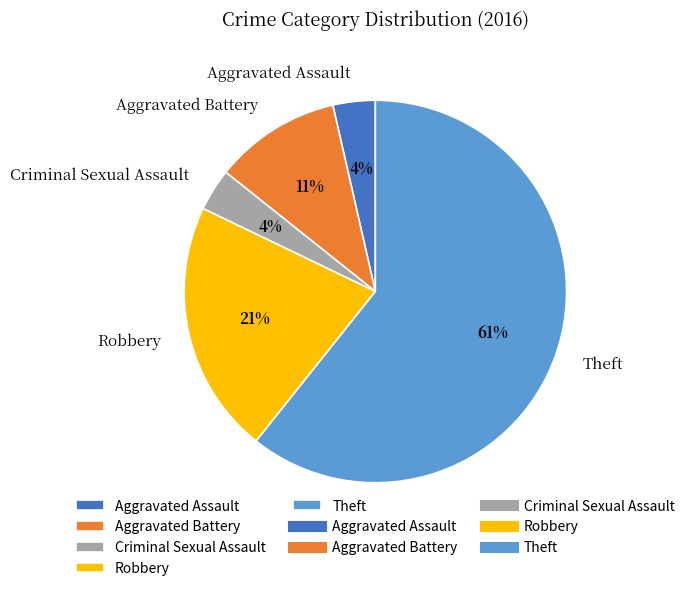

Does Theft account for over 50% of the chart?

Yes